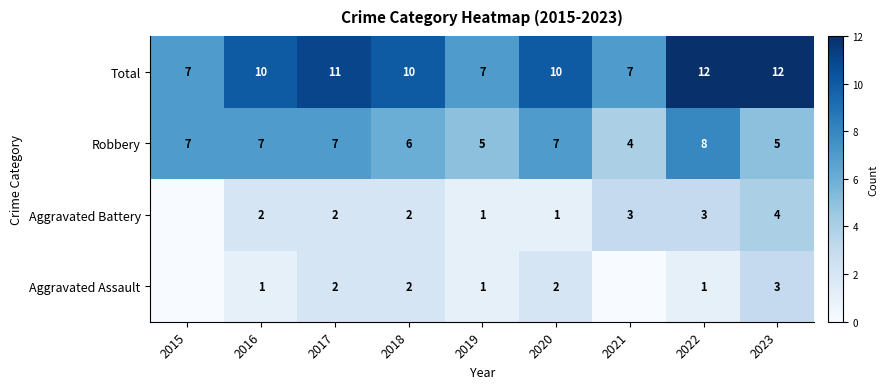

Is it true that Robbery equals 10 at 2020?

False